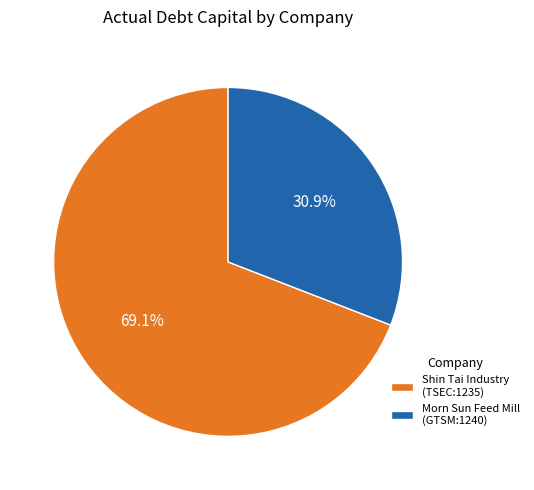

Which slice represents more than half of the pie?

Shin Tai Industry (TSEC:1235)